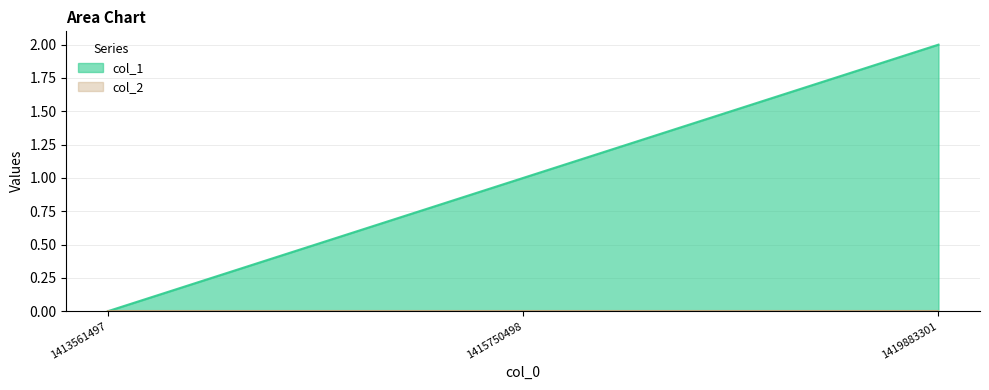

How many categories are shown in the chart?

3